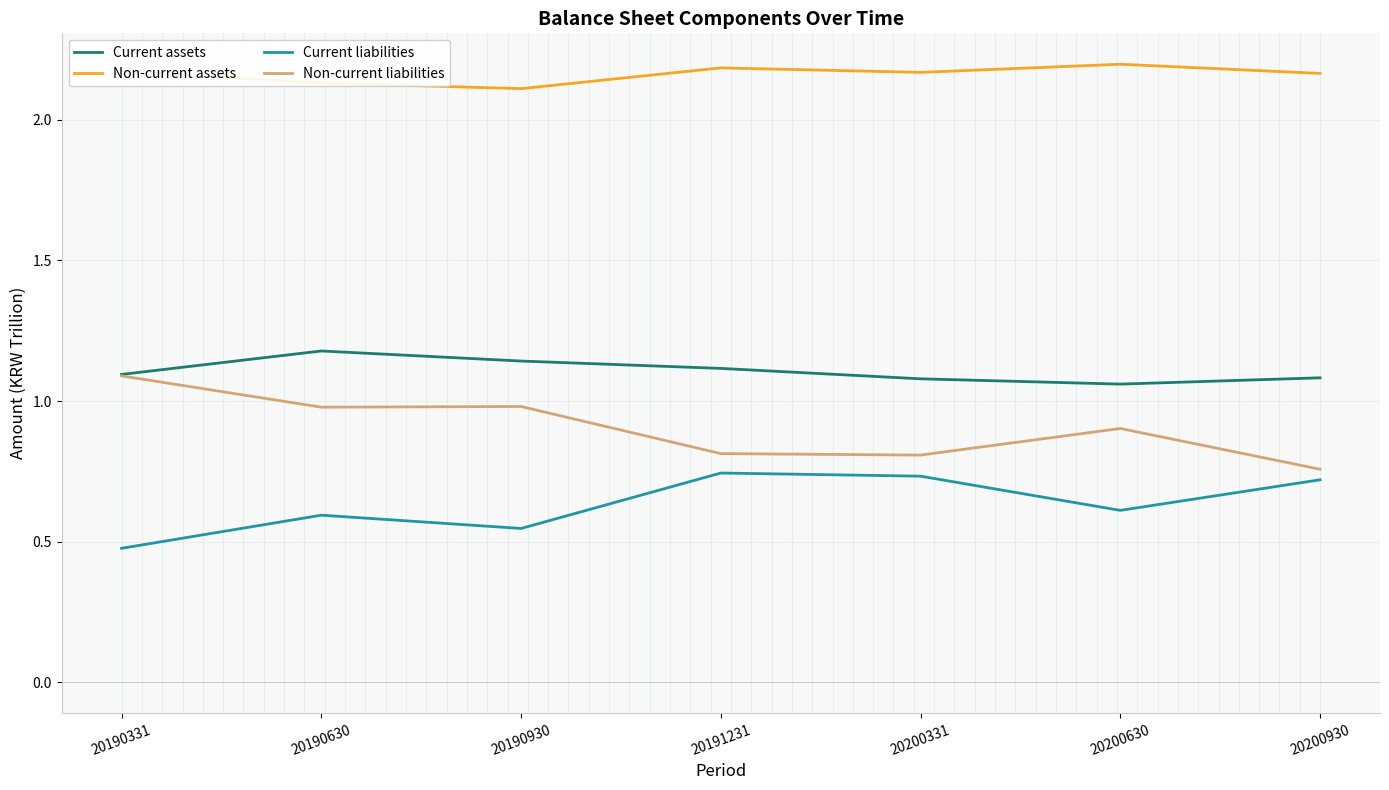

Between 20191231 and 20200930, which series saw the biggest shift?

Non-current liabilities